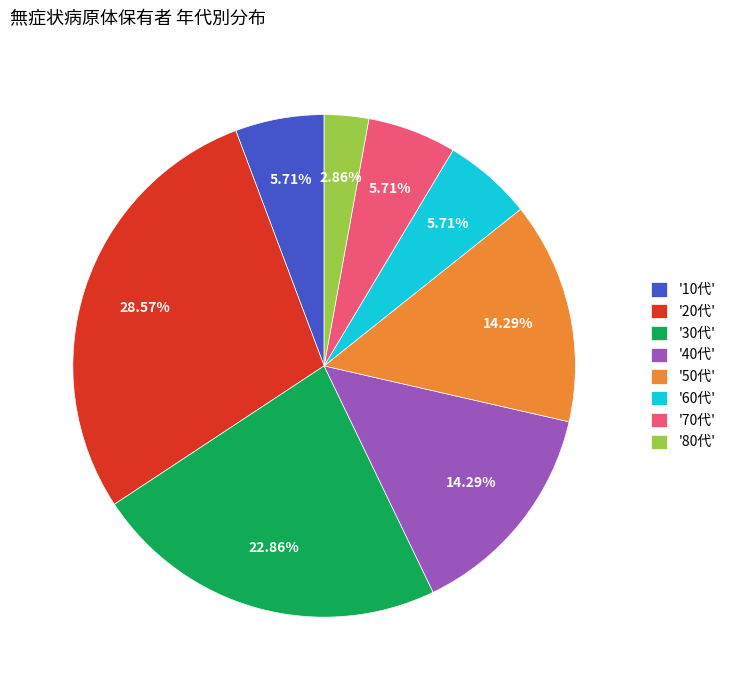

Which has a higher value, '80代' or '50代'?

'50代'